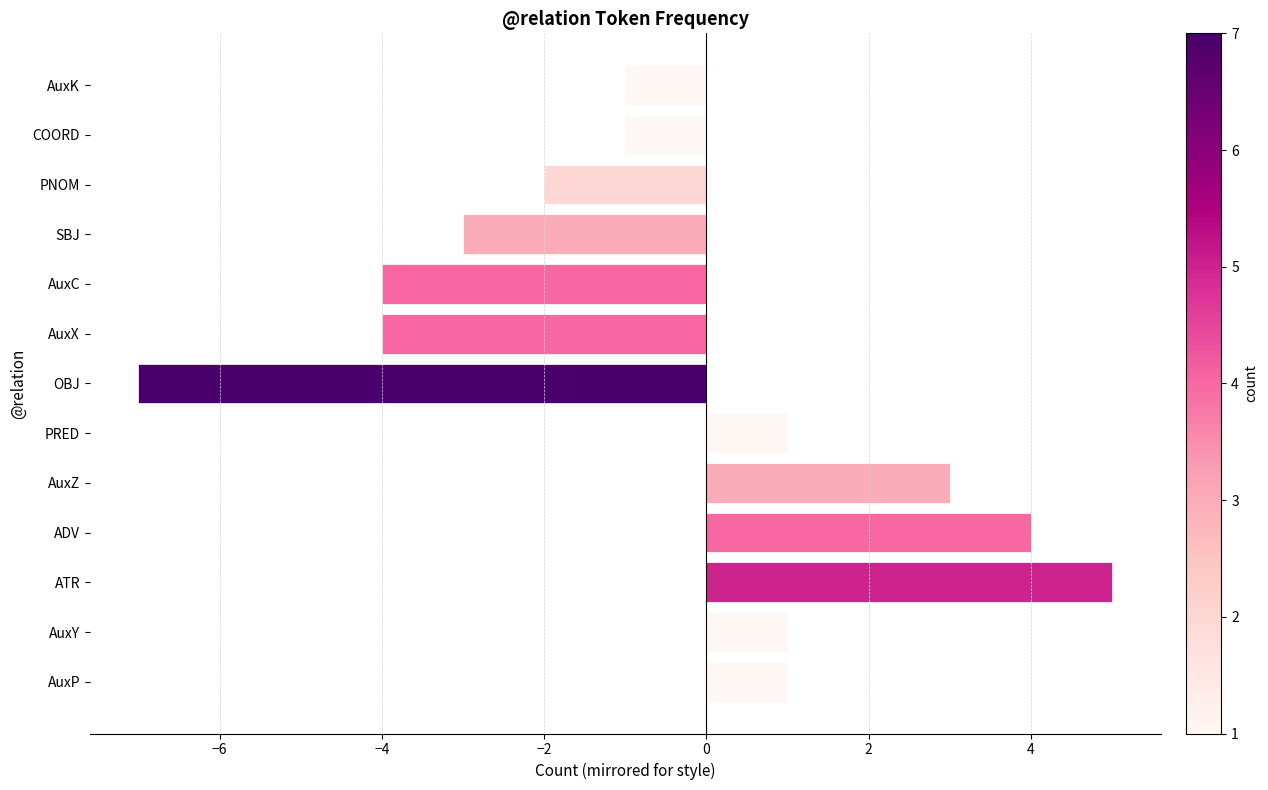

What is the smallest value displayed?

-7